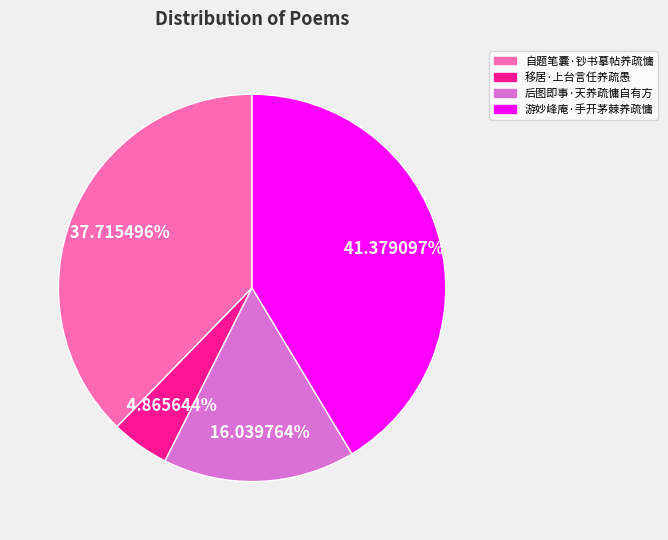

To the nearest percent, what portion does 自题笔囊·钞书摹帖养疏慵 represent?

38%